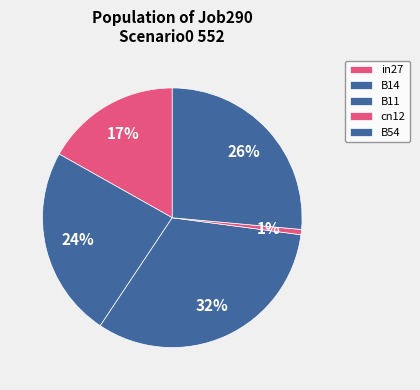

How many segments does this pie chart have?

5